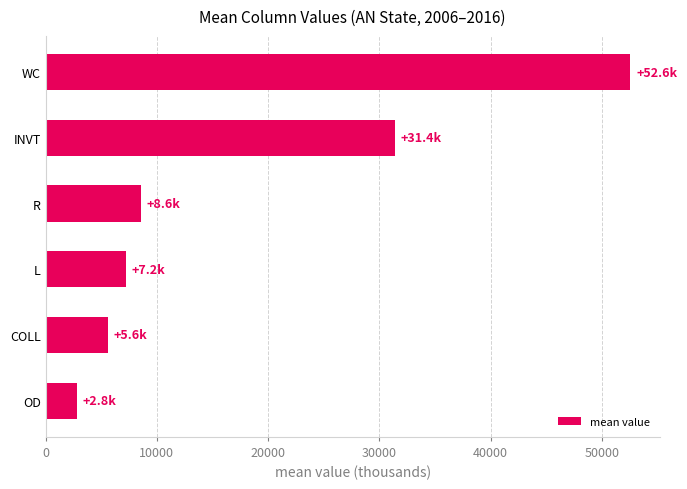

What is the label of the 6th bar from the top?

OD